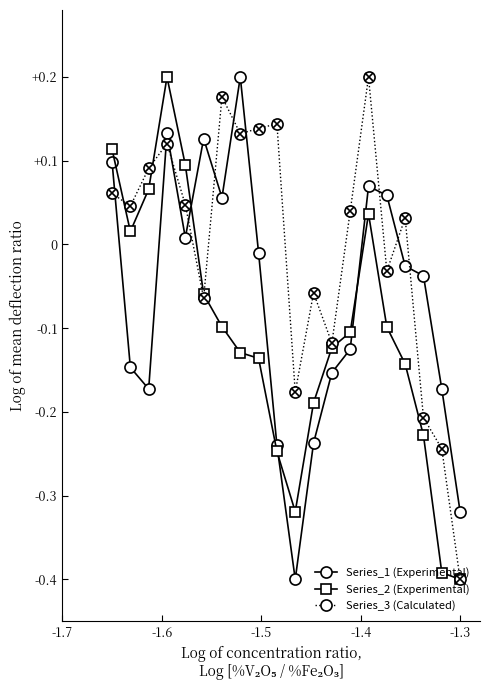

Count the number of data series in this chart.

3